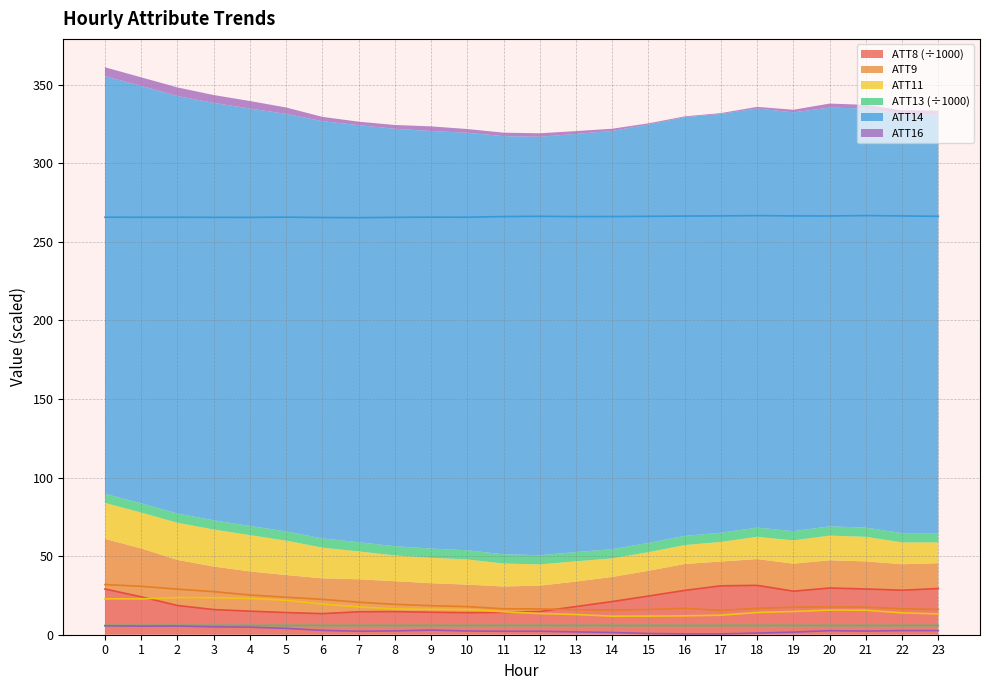

How many lines are shown in the chart?

6